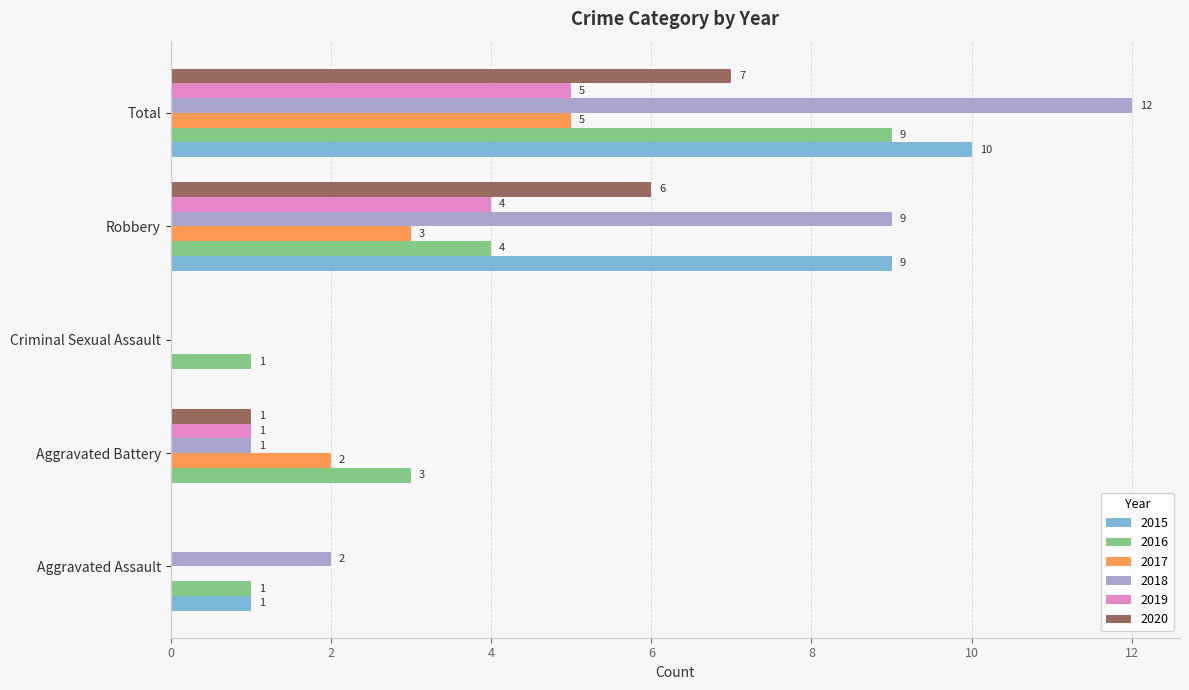

Which series changed the most between Aggravated Battery and Robbery?

2015